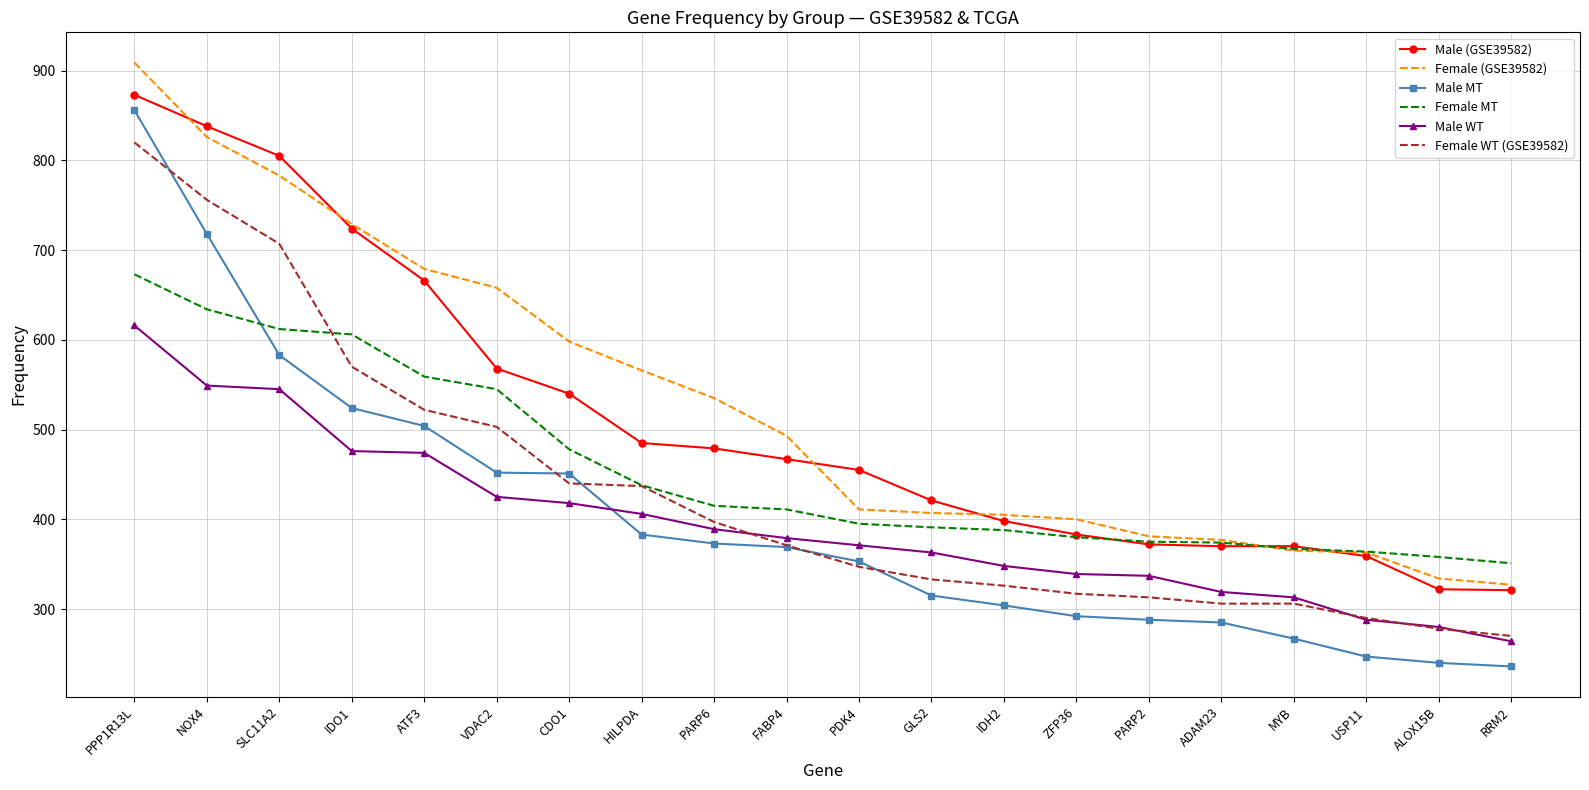

What are all the series names shown in the legend?

Male (GSE39582), Female (GSE39582), Male MT, Female MT, Male WT, Female WT (GSE39582)